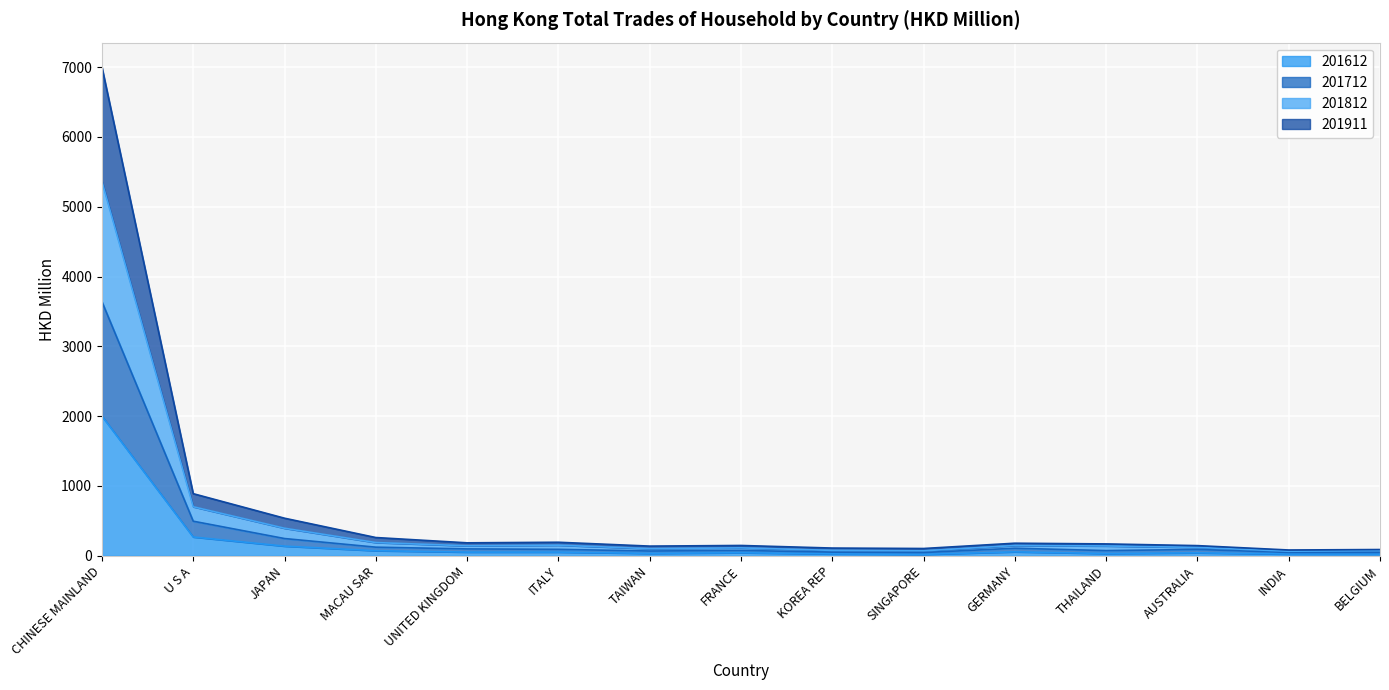

What is the lowest value of the 201612 series?

20.6